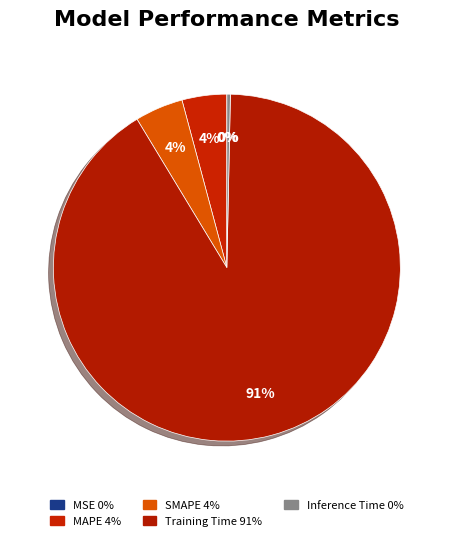

Is it true that Inference Time is 0% of the pie?

True